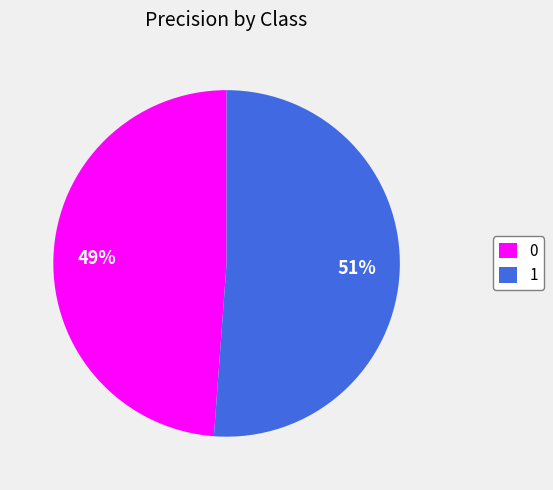

Count the number of slices in the pie.

2